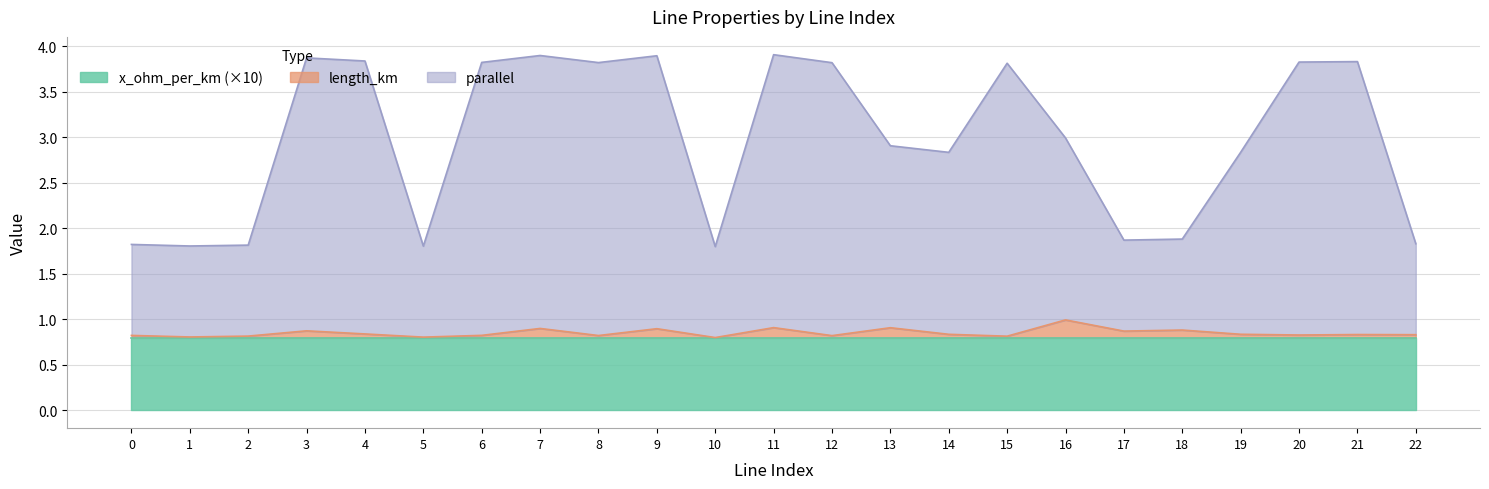

What is the sum of the length_km values at 18 and 11?

1.8